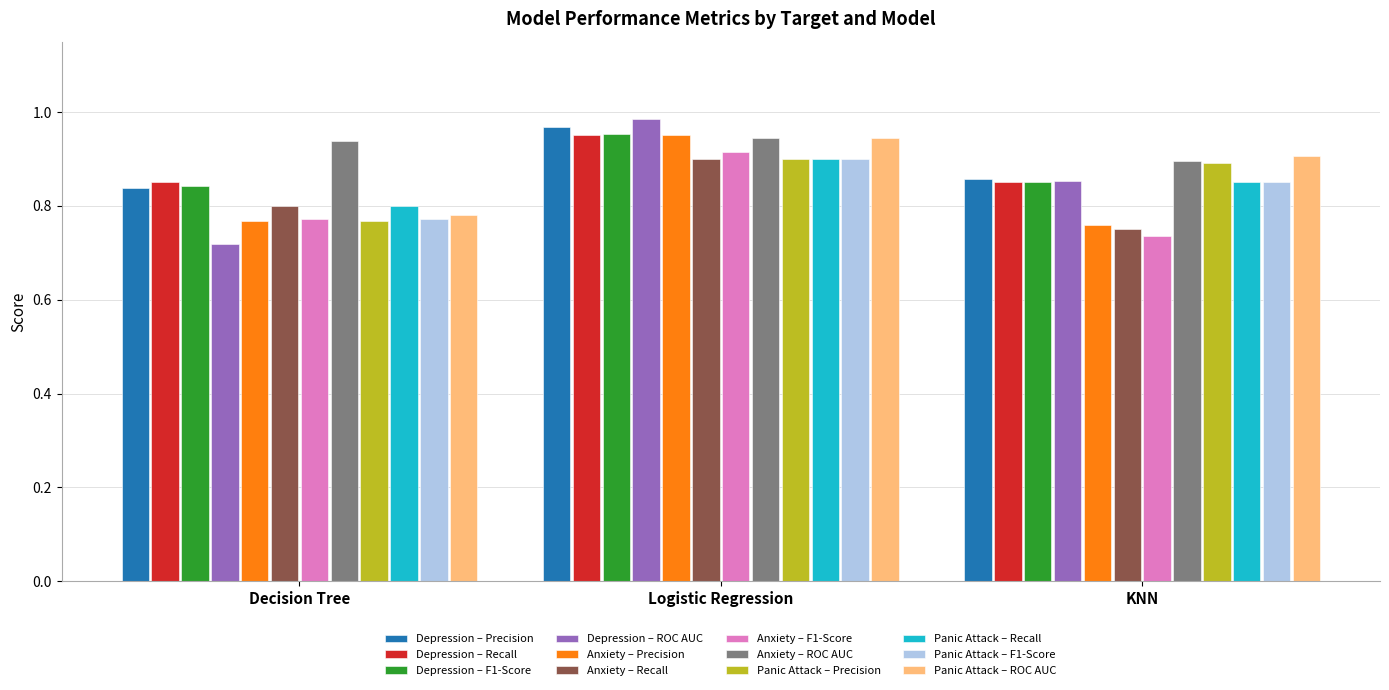

Rank the categories by Anxiety – Recall value from highest to lowest.

Logistic Regression, Decision Tree, KNN